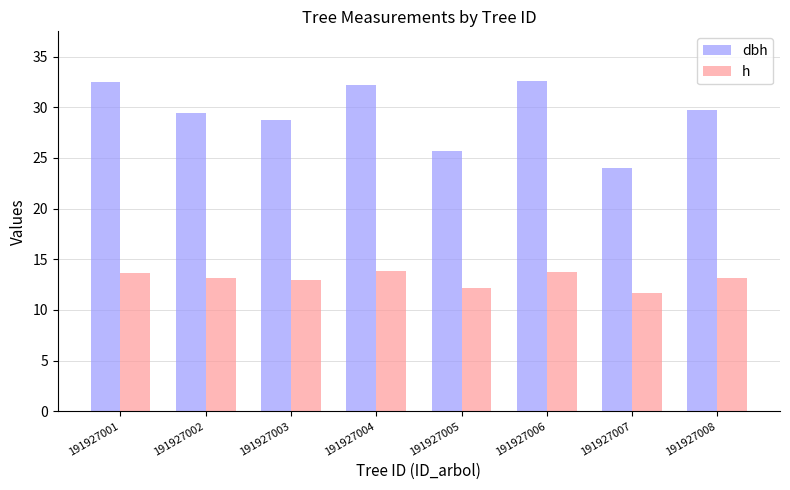

True or false: h has a value of 6.1 at 191927005.

False